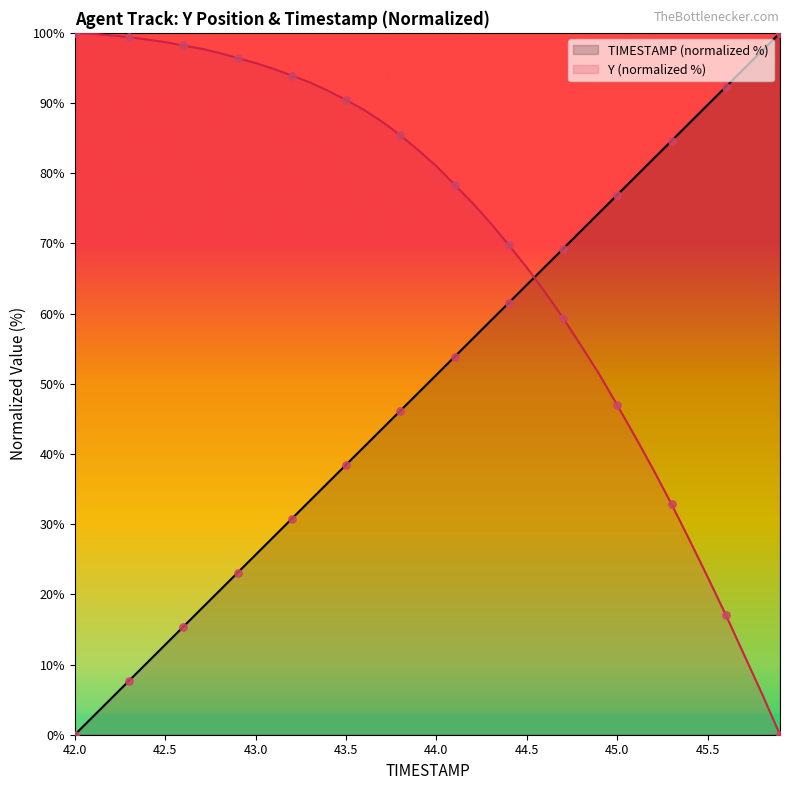

Which series has the largest Y range (max minus min)?

TIMESTAMP